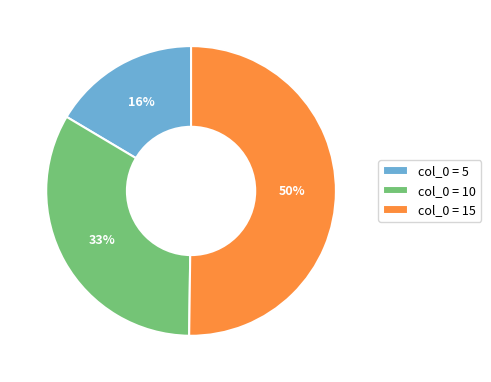

Which category has the biggest portion of the pie?

col_0 = 15